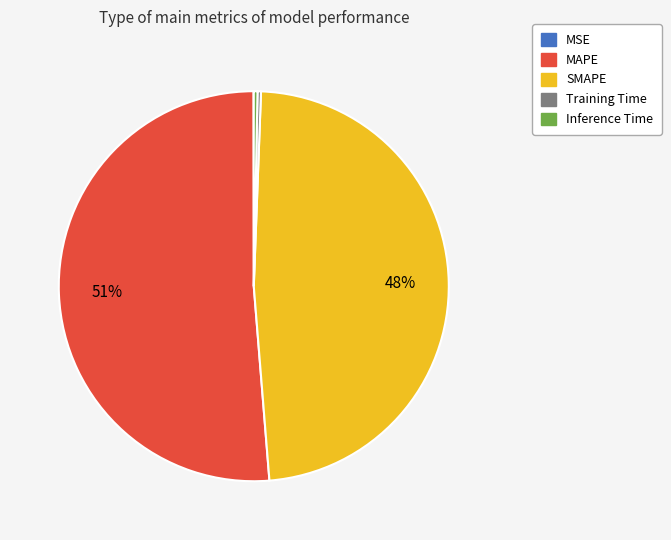

Between MAPE and Training Time, which is larger?

MAPE